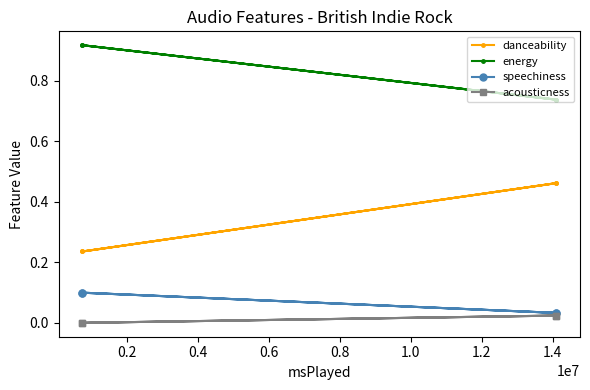

True or false: acousticness has a value of 0.0 at 0.4.

True